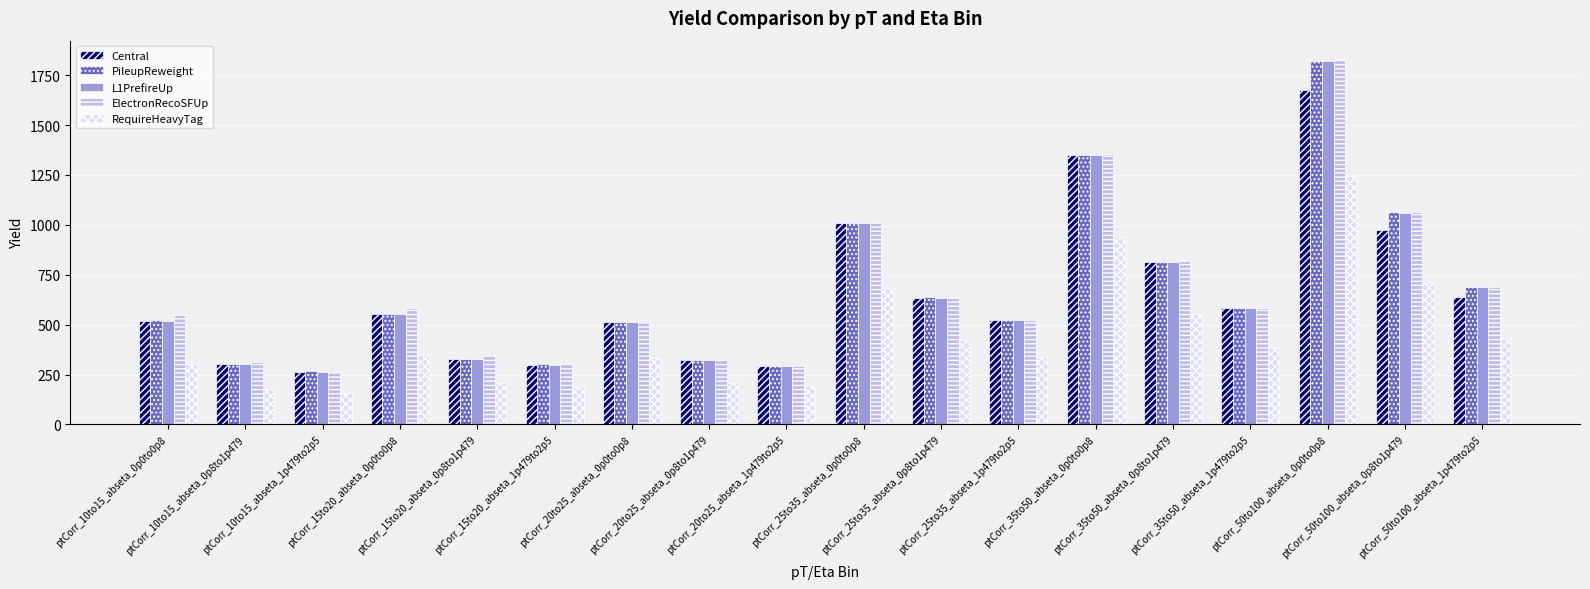

What is the difference between the highest and lowest values at ptCorr_15to20_abseta_1p479to2p5?

116.0